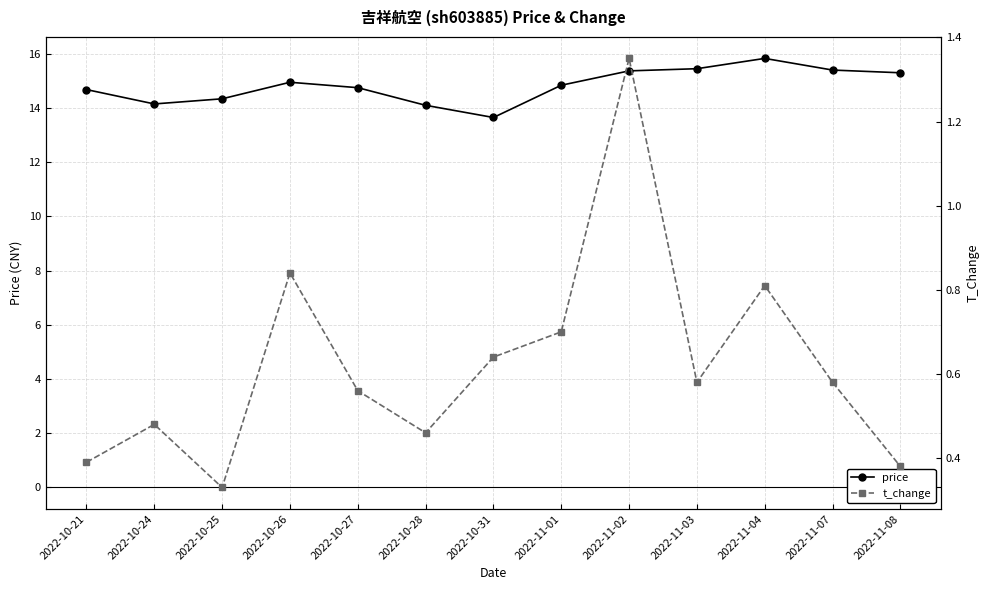

What is the sum of all t_change values?

8.1